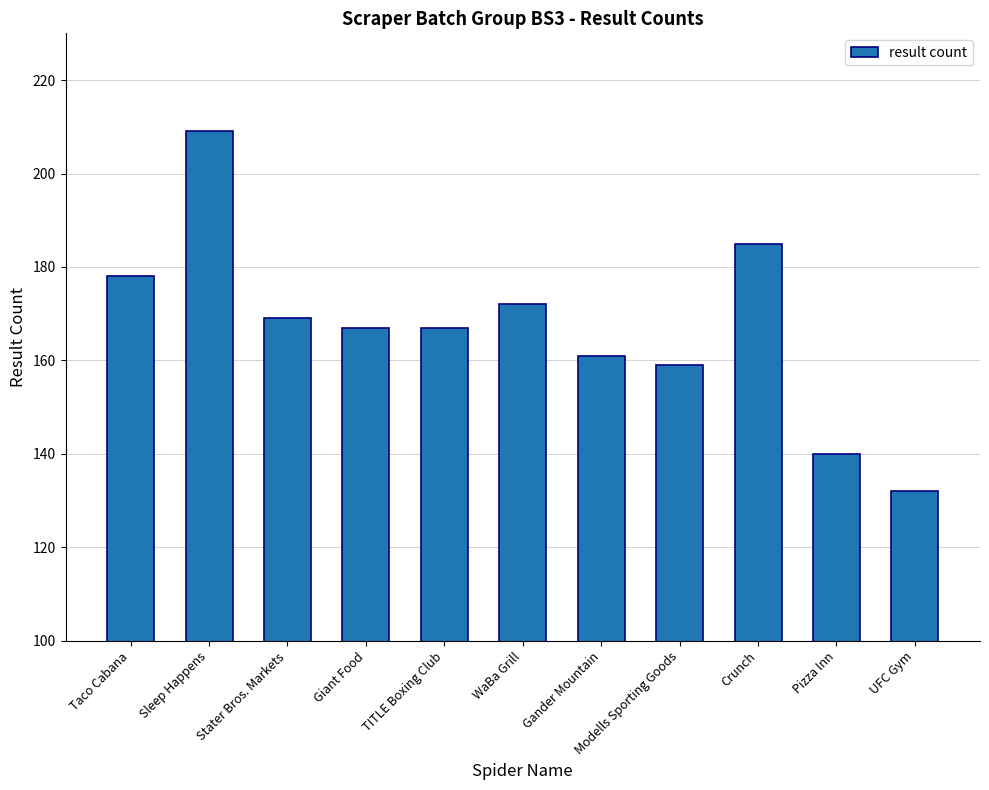

Does the chart contain stacked bars?

No